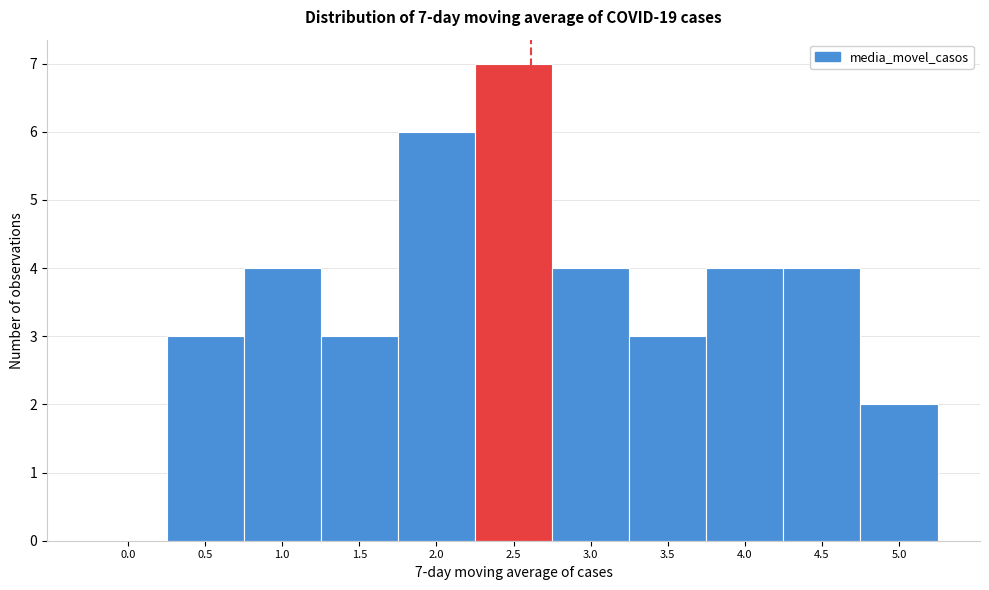

Reading right to left, extract all data points from this chart.

5.0=2	4.5=4	4.0=4	3.5=3	3.0=4	2.5=7	2.0=6	1.5=3	1.0=4	0.5=3	0.0=0